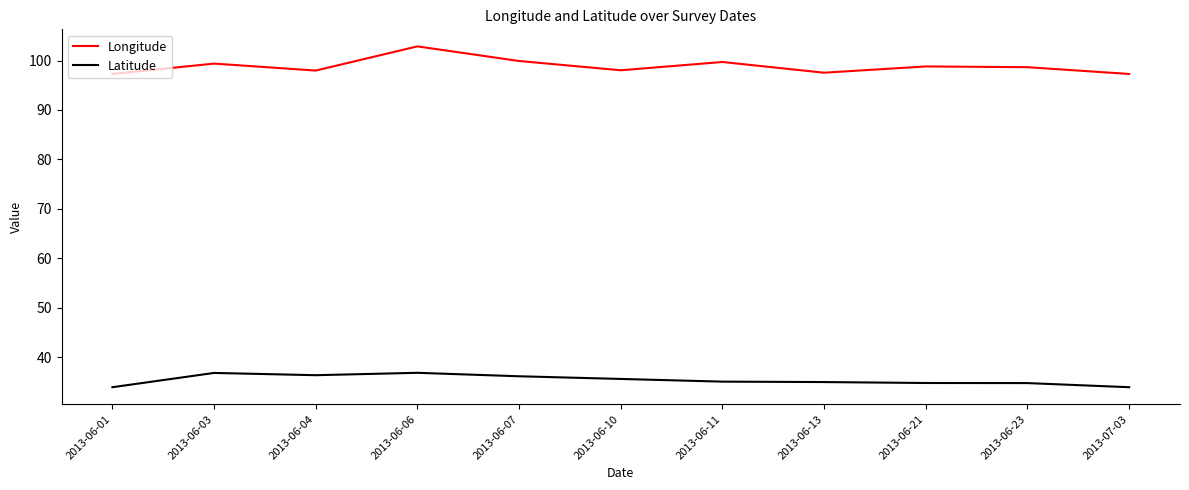

How many lines are shown in the chart?

2